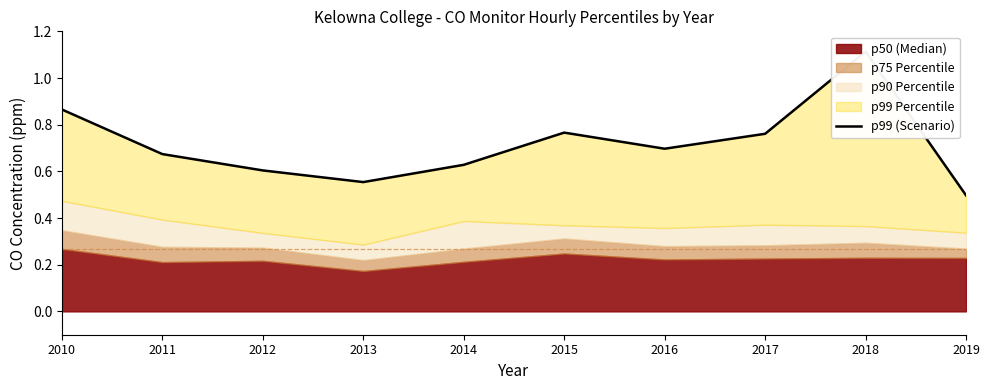

True or false: the data shows 0.8 at 2017.

True